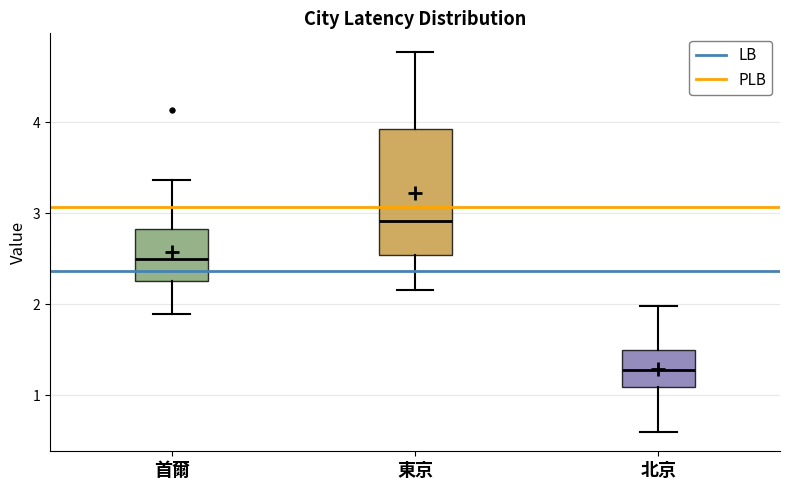

Reading left to right, read every box against the y-axis: the position of its median line, the range the box covers, and the ends of its whiskers. The values are not printed on the chart, so give them approximately, as read against the axis.

首爾: median 2.5, box 2.3 to 2.8, whiskers 1.9 to 3.4
東京: median 2.9, box 2.5 to 3.9, whiskers 2.2 to 4.8
北京: median 1.3, box 1.1 to 1.5, whiskers 0.6 to 2.0